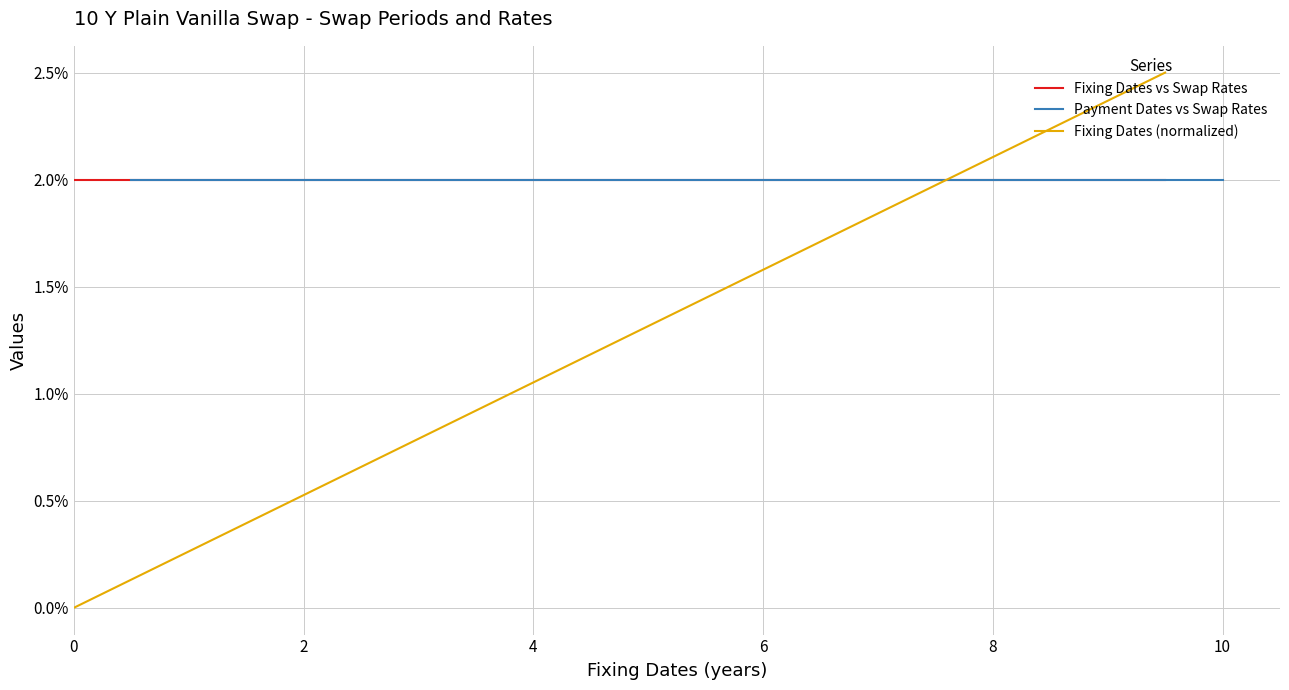

How many distinct data groups are displayed?

3